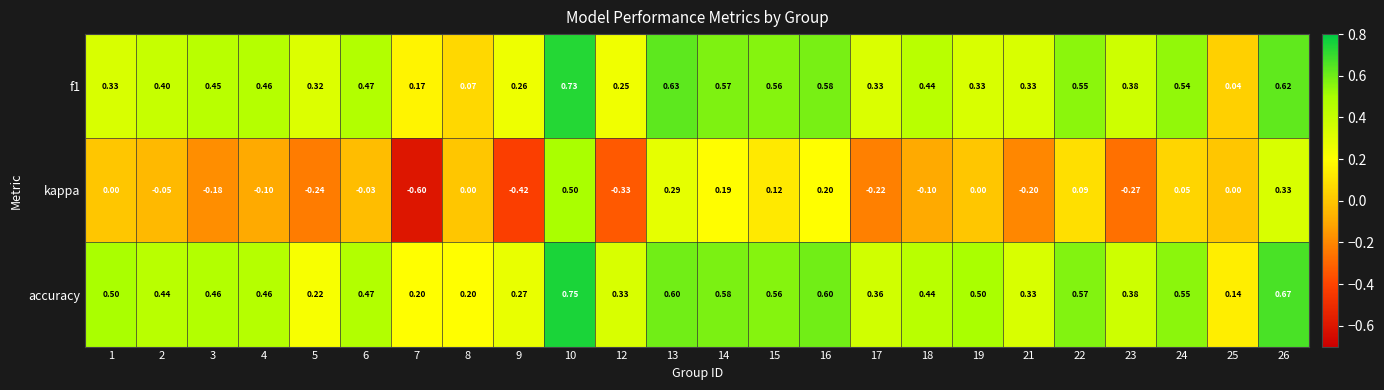

Is the value of kappa at 23 greater than the value of accuracy at 3?

No